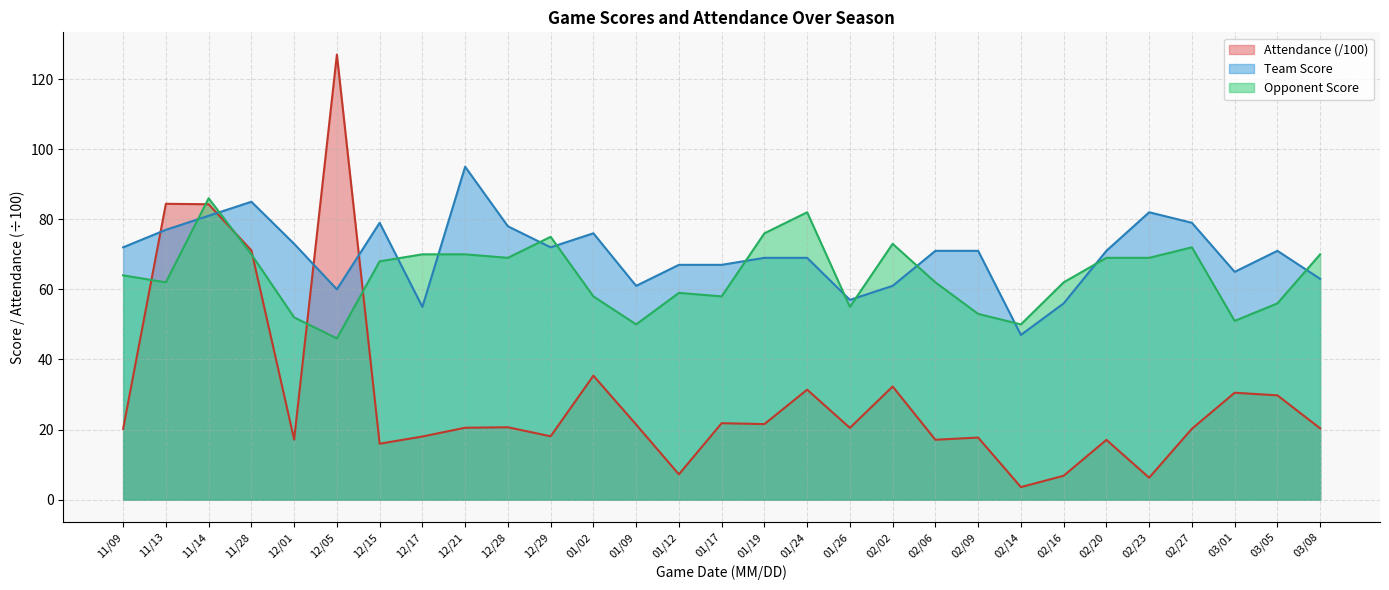

What is the total value across all series at 11/28?

226.1